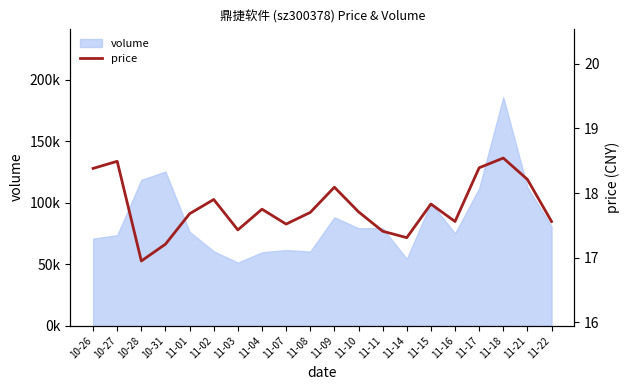

What is the minimum value shown in the chart?

16.9